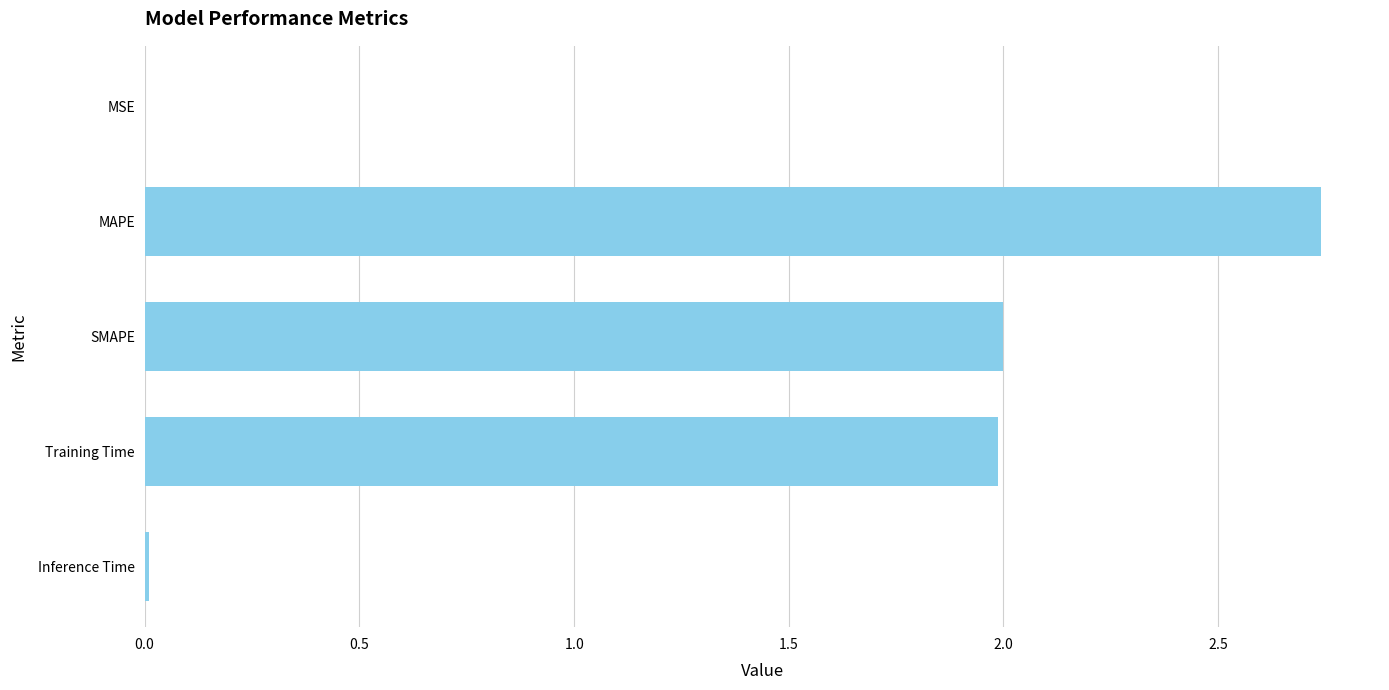

Does the chart contain any negative values?

No